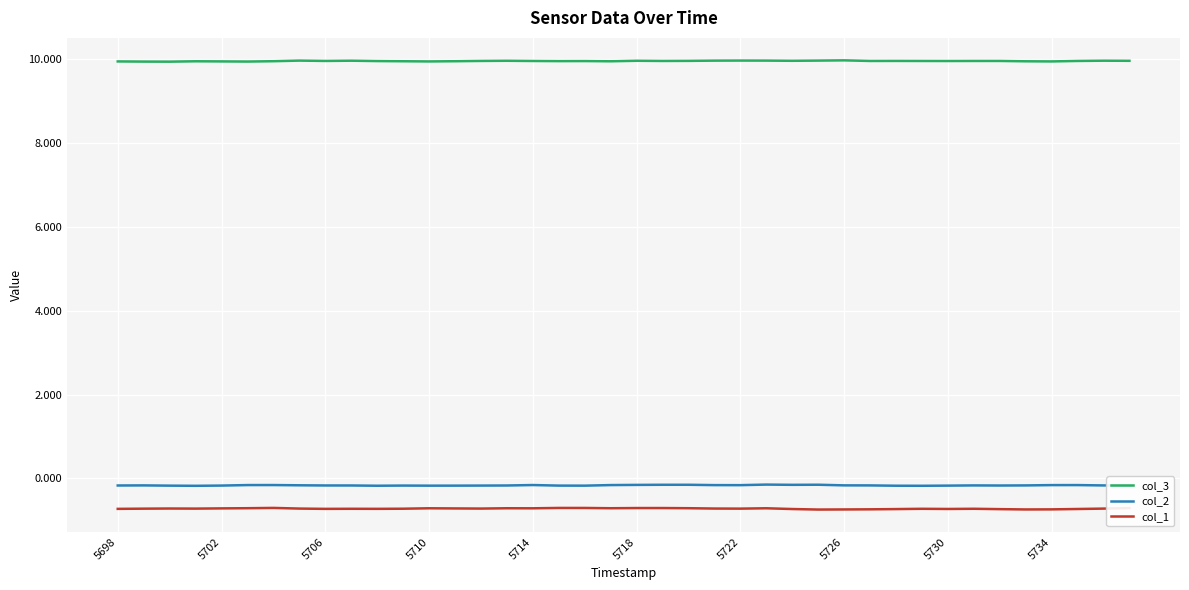

True or false: col_3 and col_1 intersect in this chart.

False